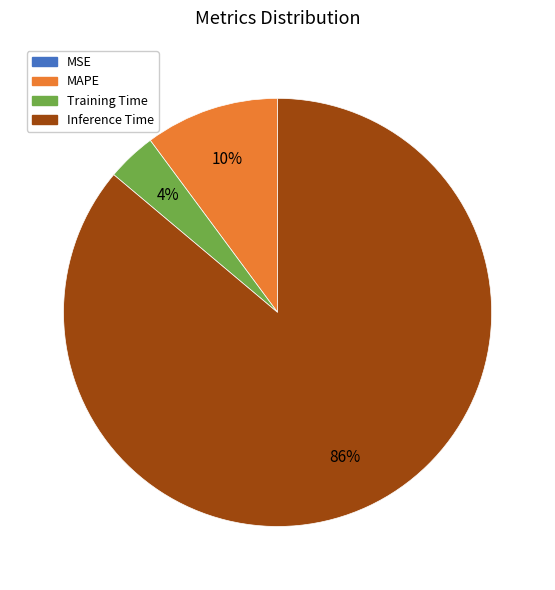

Does Training Time represent more than half of the total?

No